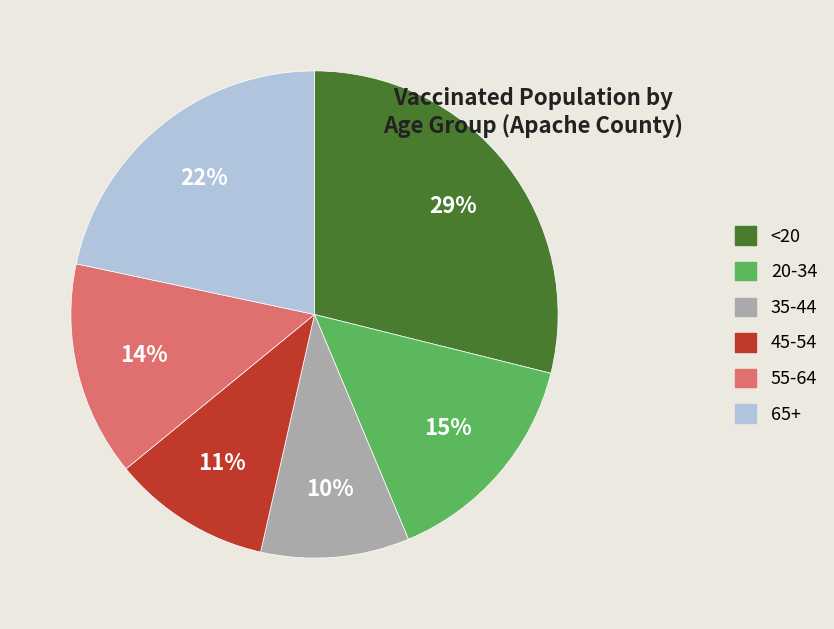

What percentage is the <20 slice, to the nearest percent?

29%